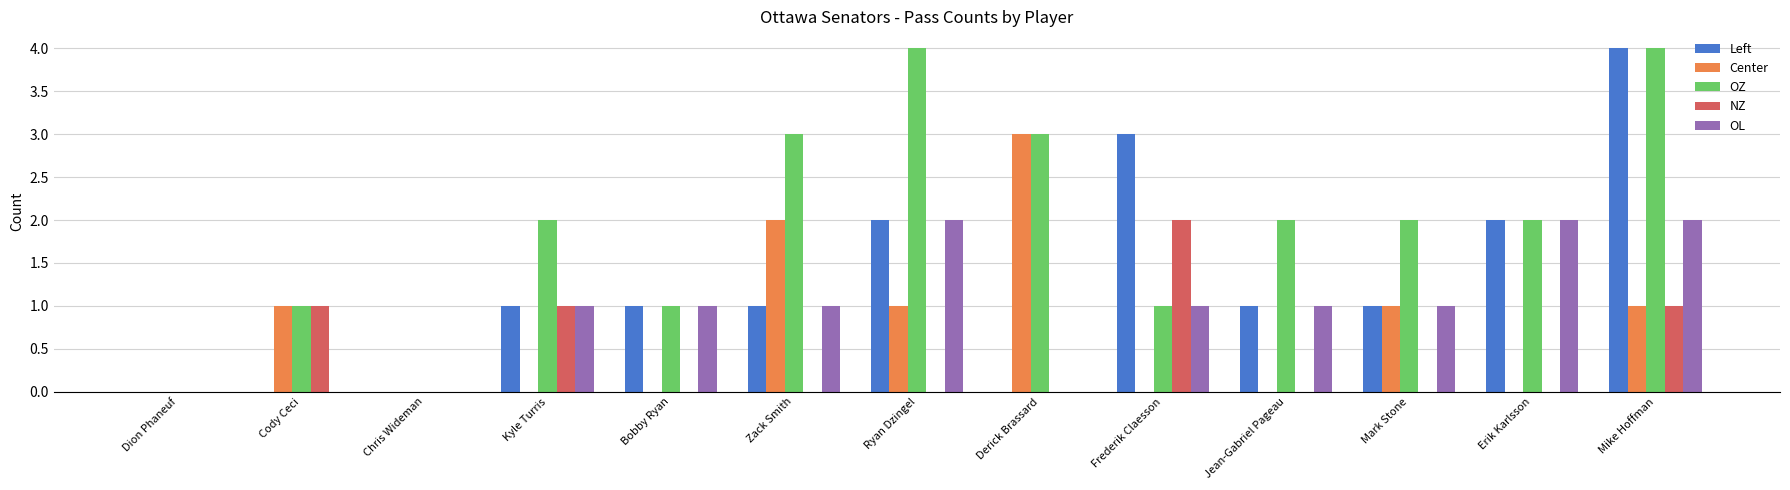

How many OL values are between 0 and 1?

10